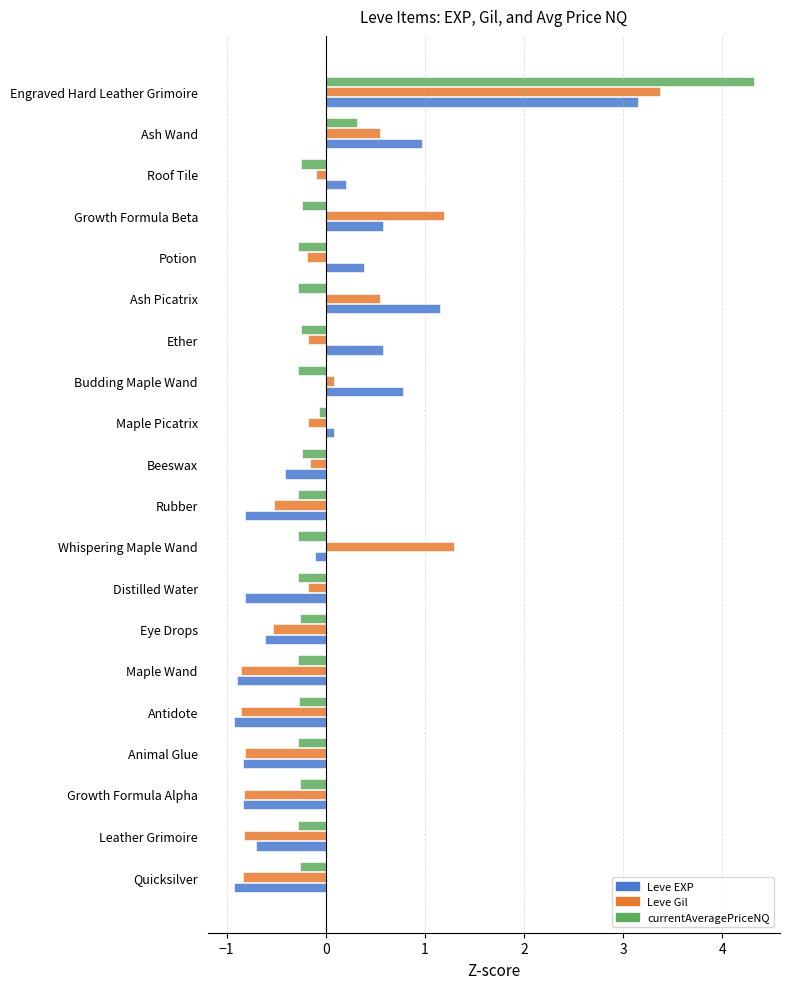

What is the difference between the highest and lowest values at Engraved Hard Leather Grimoire?

1.2